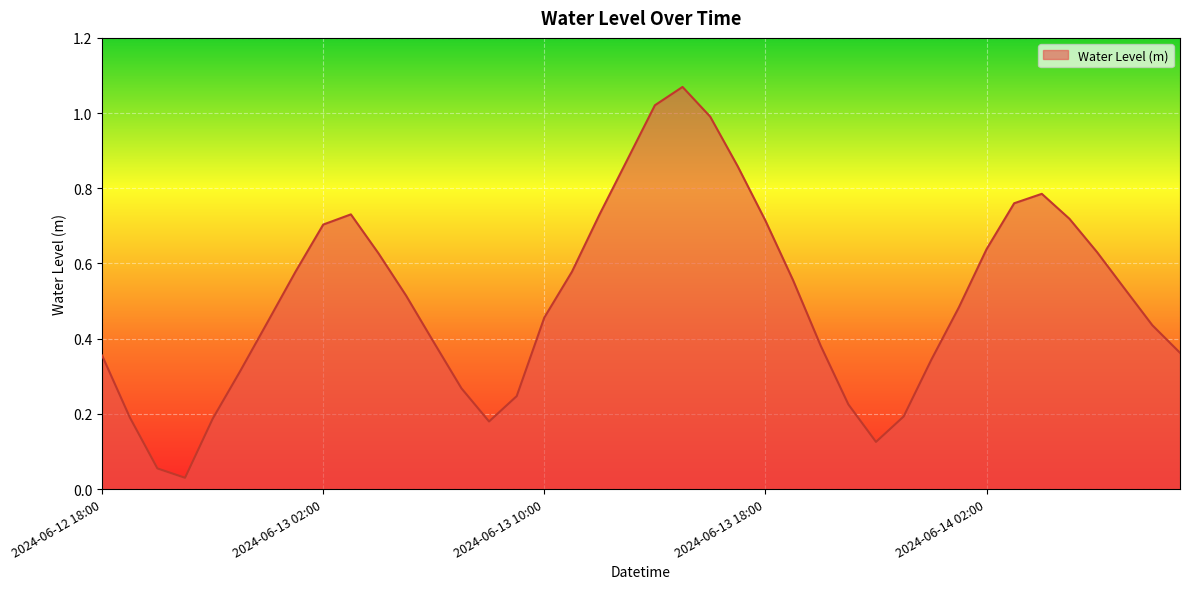

List the labels in order of value, smallest first.

2024-06-12 21:00, 2024-06-12 20:00, 2024-06-13 22:00, 2024-06-13 08:00, 2024-06-12 22:00, 2024-06-12 19:00, 2024-06-13 23:00, 2024-06-13 21:00, 2024-06-13 09:00, 2024-06-13 07:00, 2024-06-12 23:00, 2024-06-14 00:00, 2024-06-12 18:00, 2024-06-14 09:00, 2024-06-13 20:00, 2024-06-13 06:00, 2024-06-14 08:00, 2024-06-13 00:00, 2024-06-13 10:00, 2024-06-14 01:00, 2024-06-13 05:00, 2024-06-14 07:00, 2024-06-13 19:00, 2024-06-13 11:00, 2024-06-13 01:00, 2024-06-13 04:00, 2024-06-14 06:00, 2024-06-14 02:00, 2024-06-13 02:00, 2024-06-13 18:00, 2024-06-14 05:00, 2024-06-13 03:00, 2024-06-13 12:00, 2024-06-14 03:00, 2024-06-14 04:00, 2024-06-13 17:00, 2024-06-13 13:00, 2024-06-13 16:00, 2024-06-13 14:00, 2024-06-13 15:00